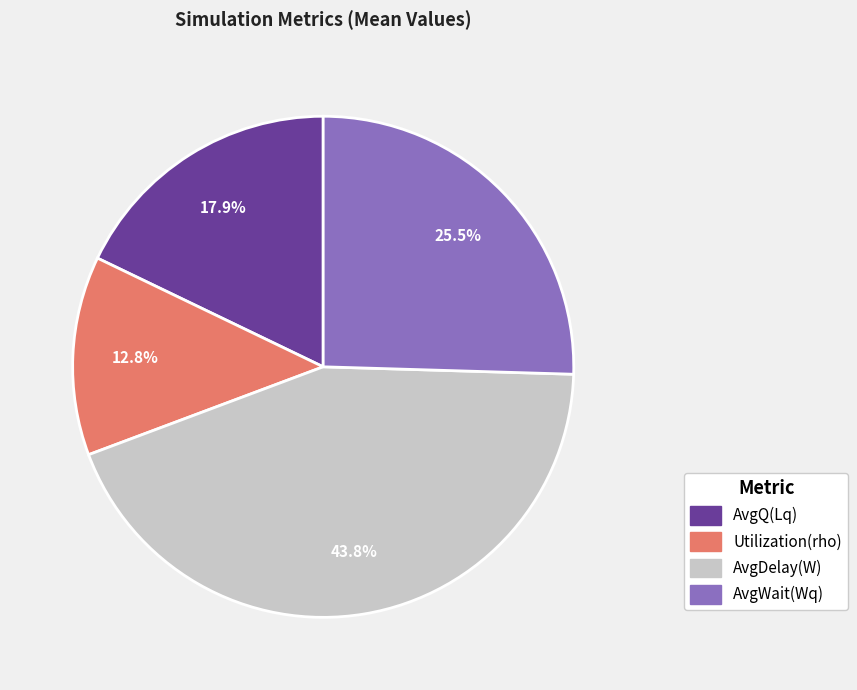

Which category has the smallest portion of the pie?

Utilization(rho)